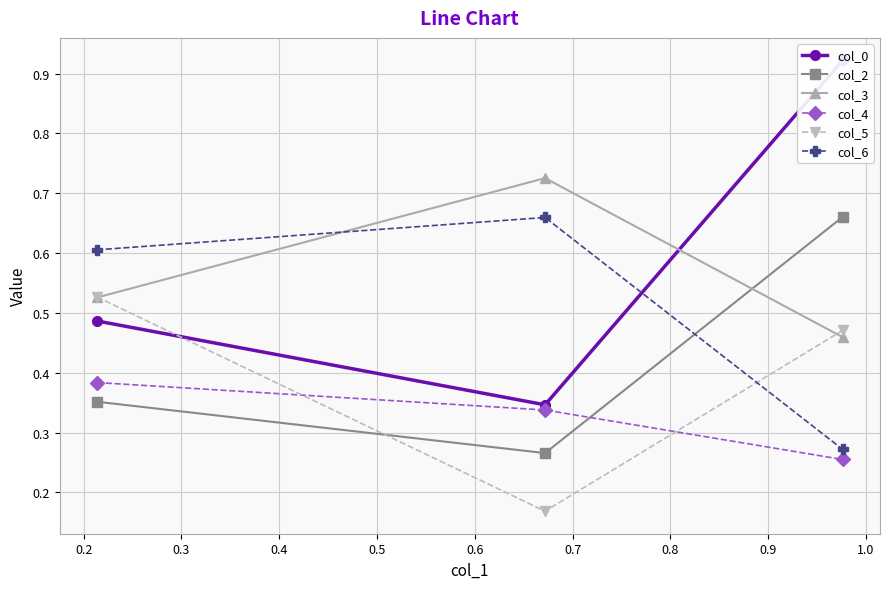

Count the col_2 values in the range 0 to 1.

3